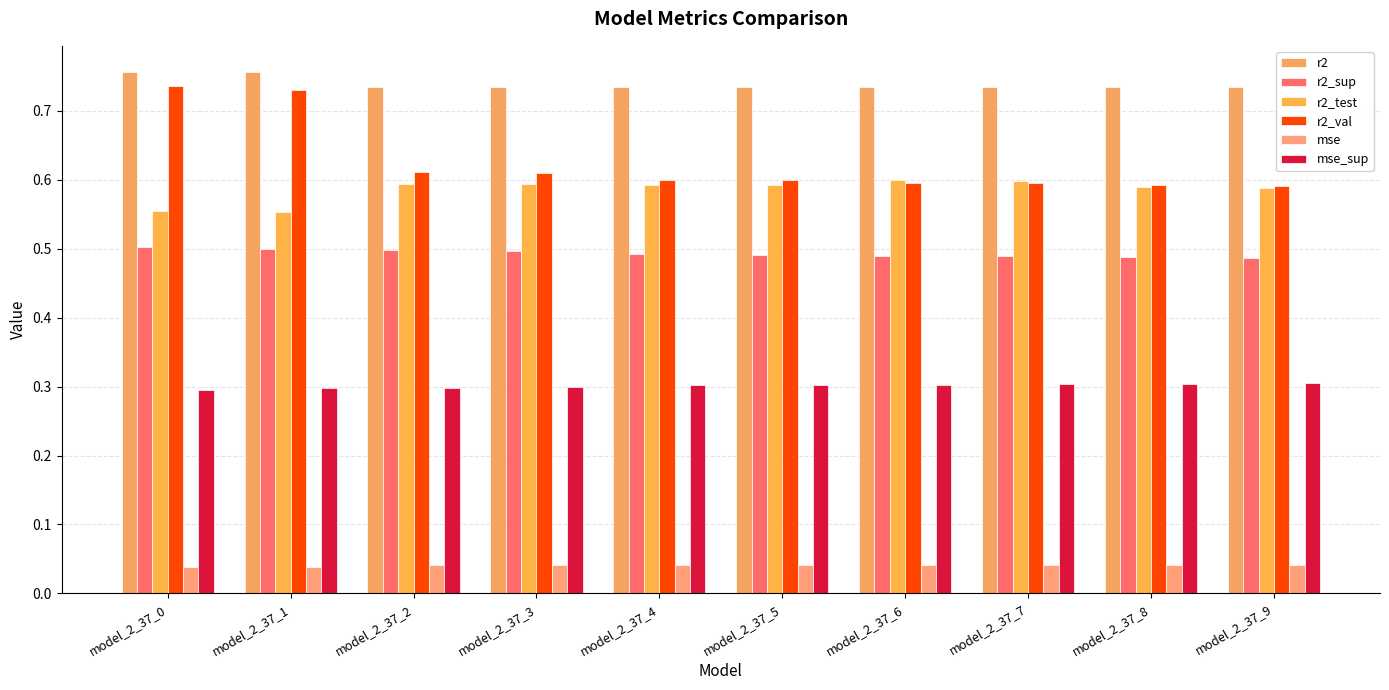

Is it true that r2_sup equals 0.5 at model_2_37_1?

True